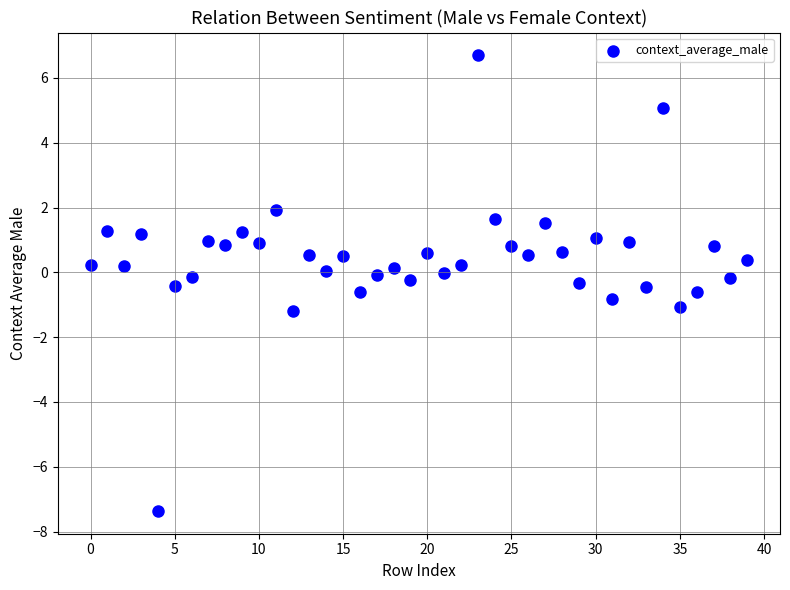

What is the range of Y values (max minus min)?

14.1